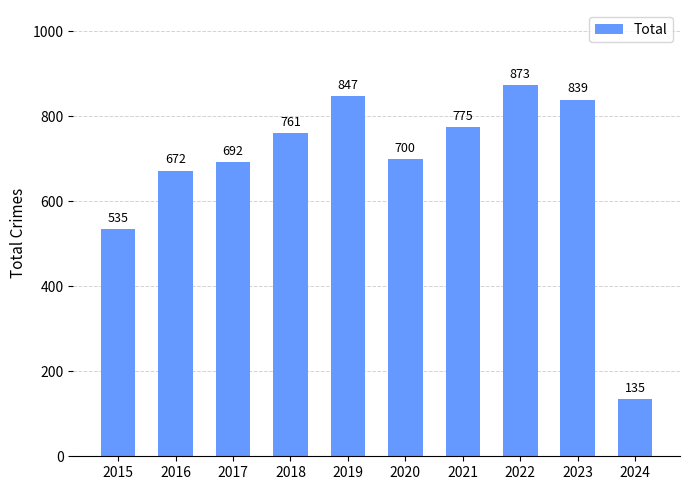

What is the minimum value shown in the chart?

135